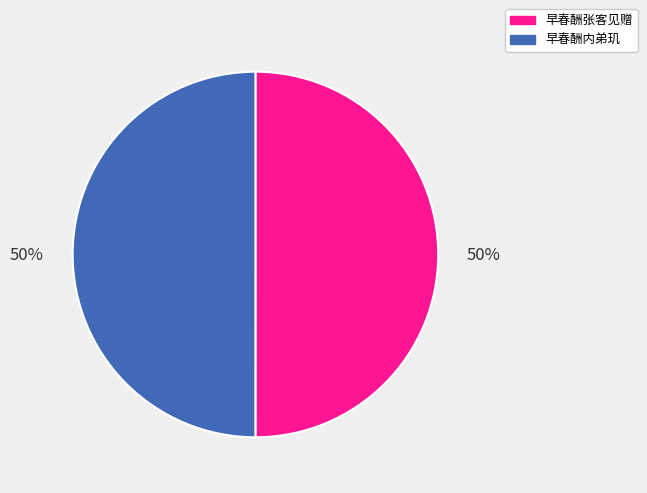

To the nearest percent, what is the combined percentage of 早春酬内弟玑 and 早春酬张客见赠?

100%